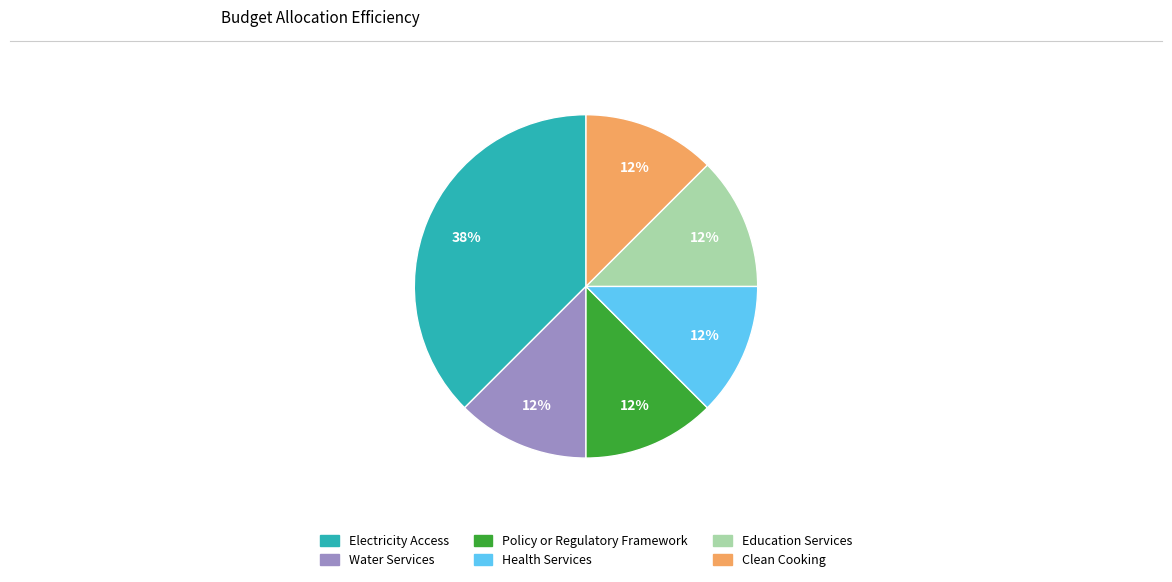

How many segments does this pie chart have?

6